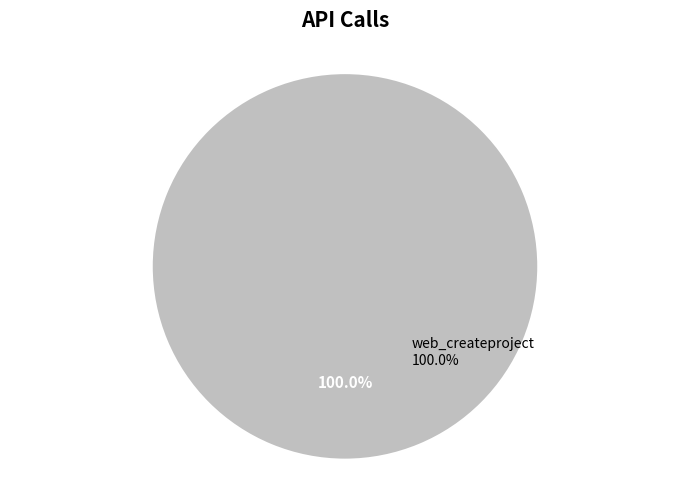

The web_createproject slice represents 88% of the pie. True or false?

False